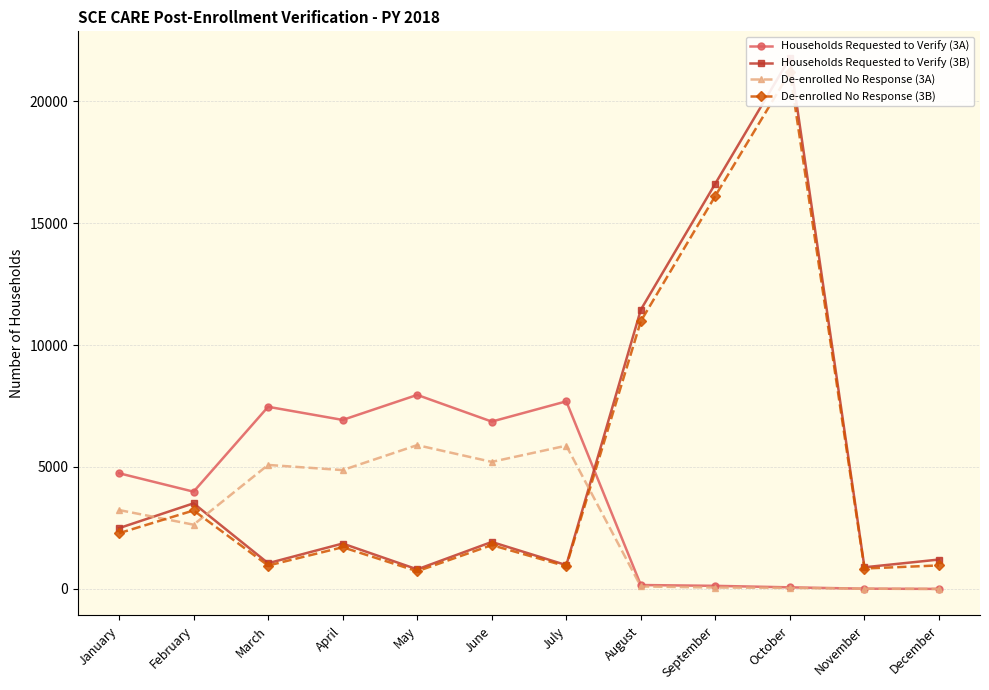

In Households Requested to Verify (3A), how many points are lower than both neighbors (excluding endpoints)?

3